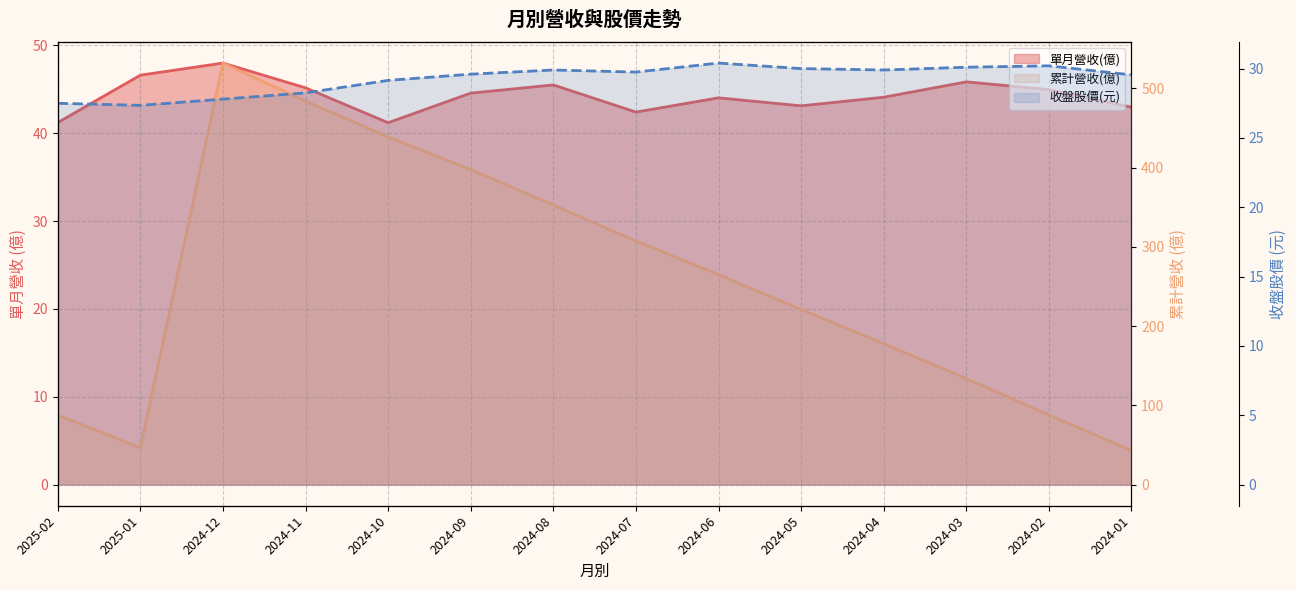

Does the chart have visible grid lines?

Yes